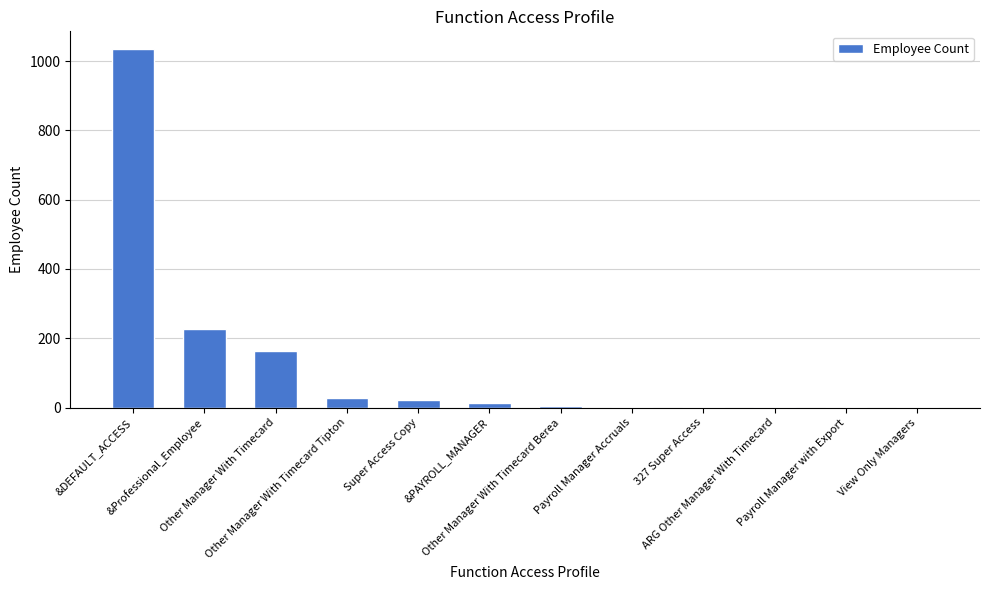

At which label is the value closest to 517?

&Professional_Employee